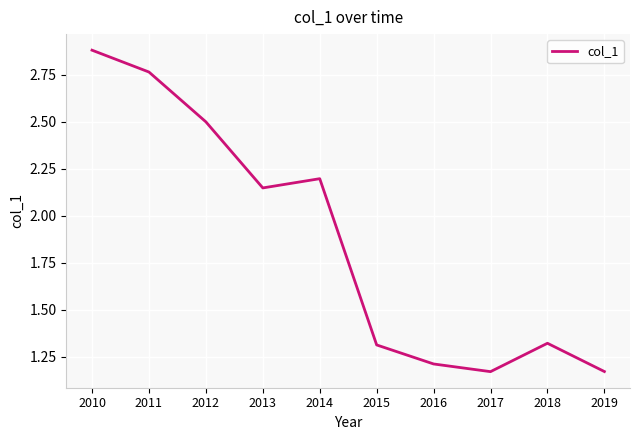

True or false: the data has more than 2 interior local peaks.

False